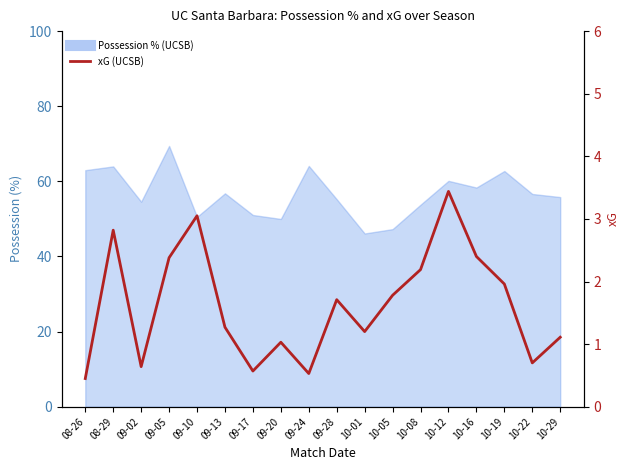

What is the difference between the second highest and minimum values?

2.6